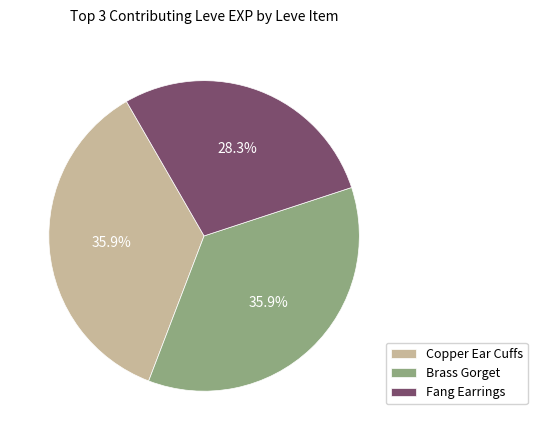

Is Brass Gorget the majority of the pie?

No